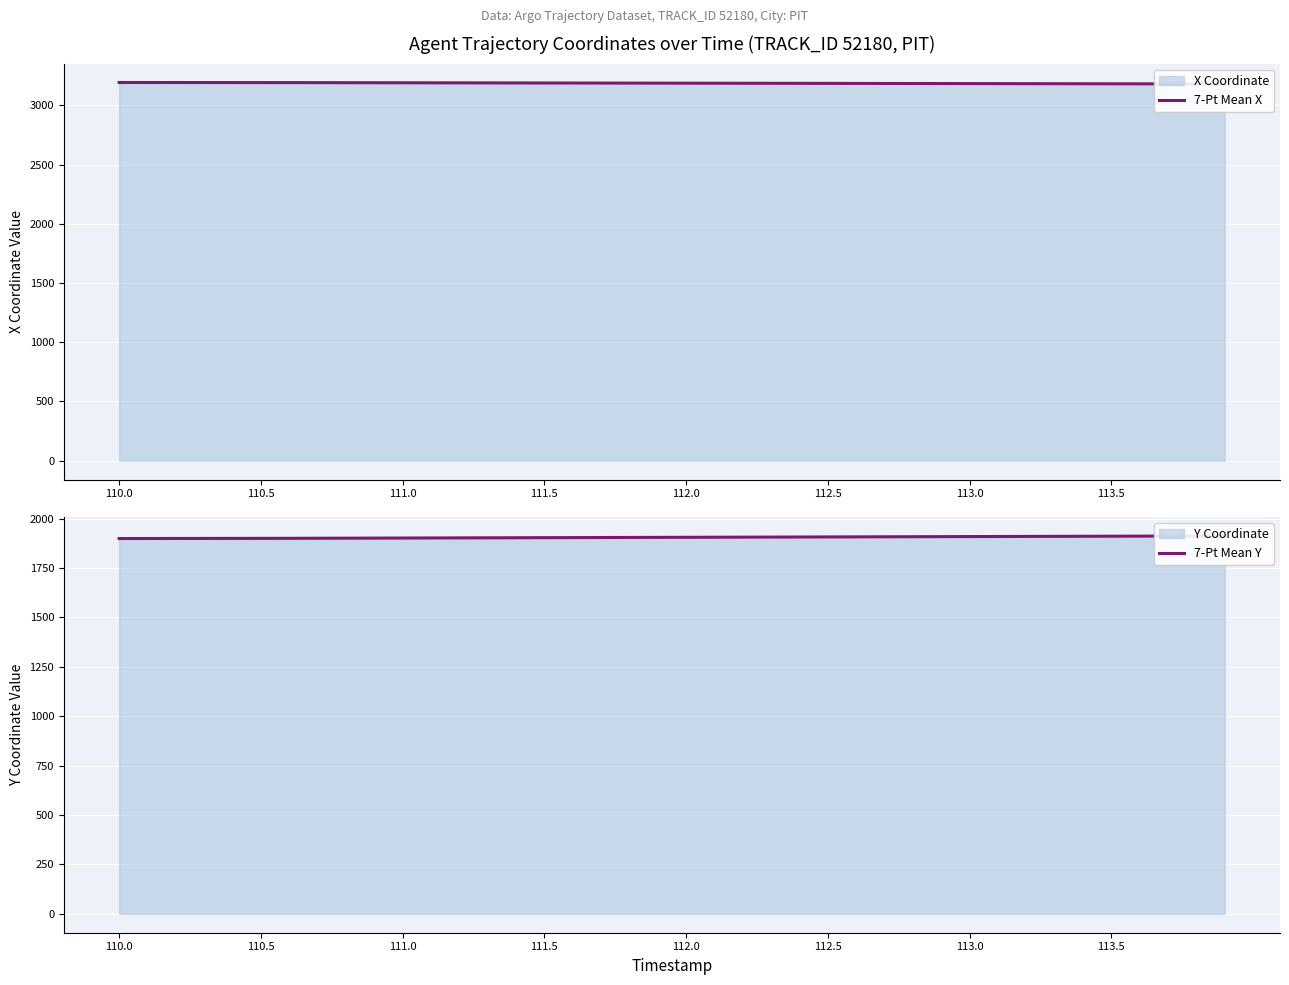

How many values in the 7-Pt Mean X series are below 3188?

18